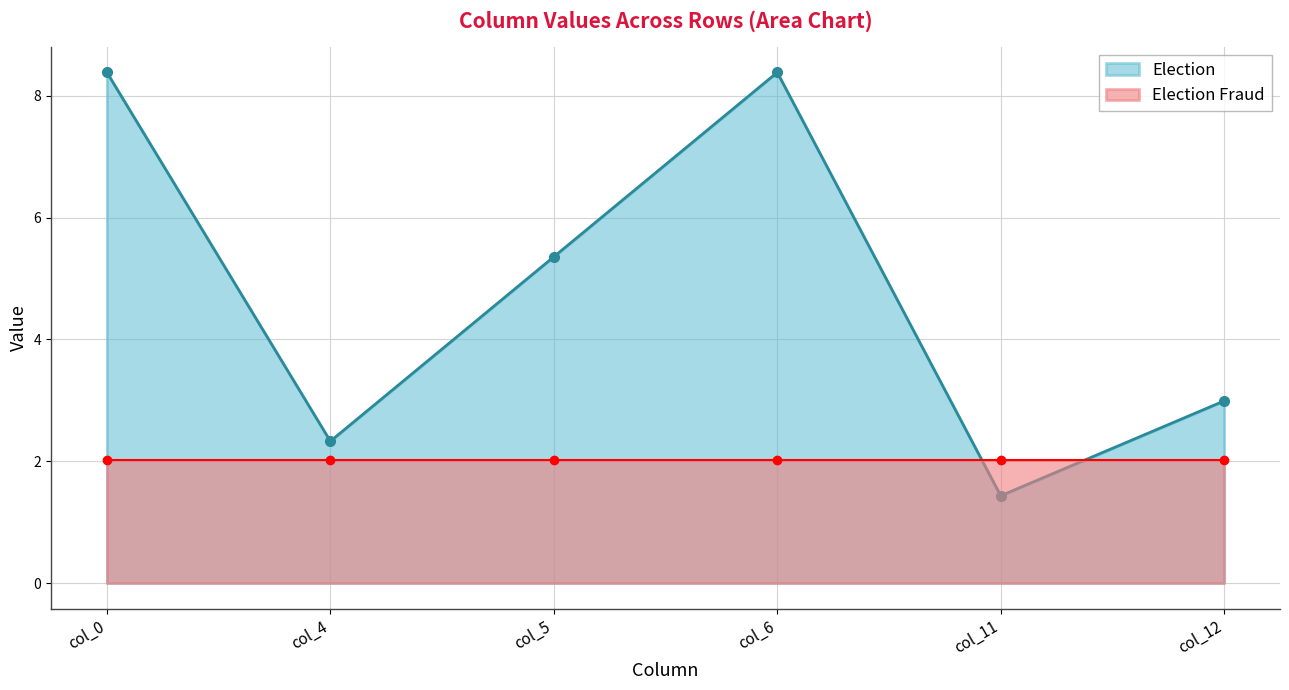

Is it true that col_6 equals 8.4 at Row 0?

True